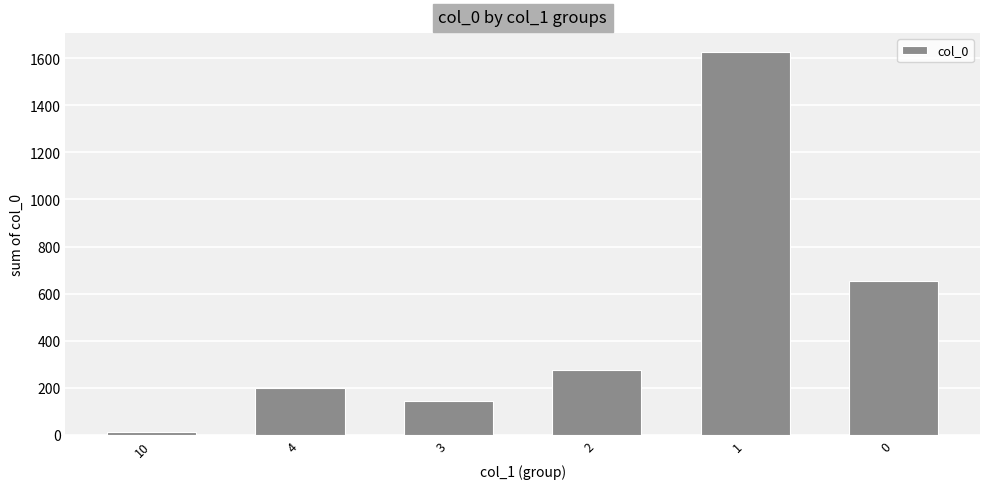

The value at 3 is 213. True or false?

False